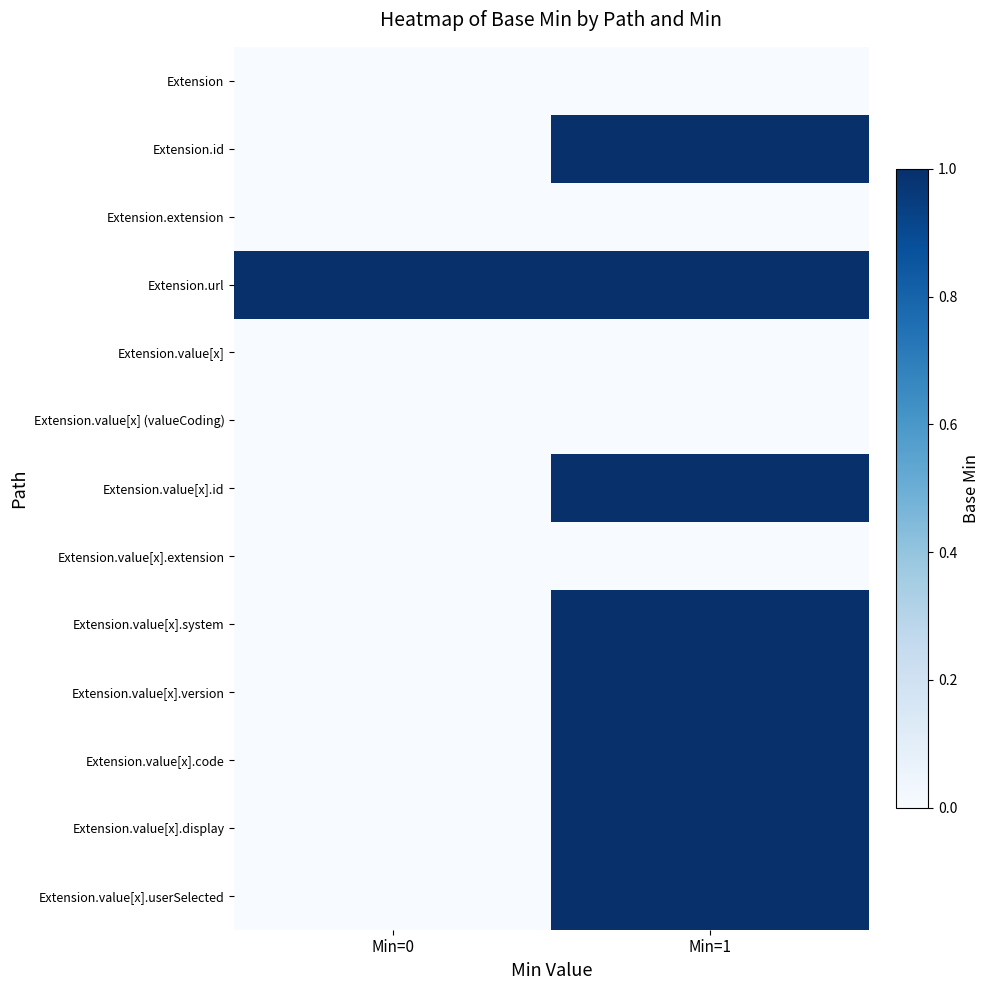

At which category does the chart reach its peak across all series?

Min=1